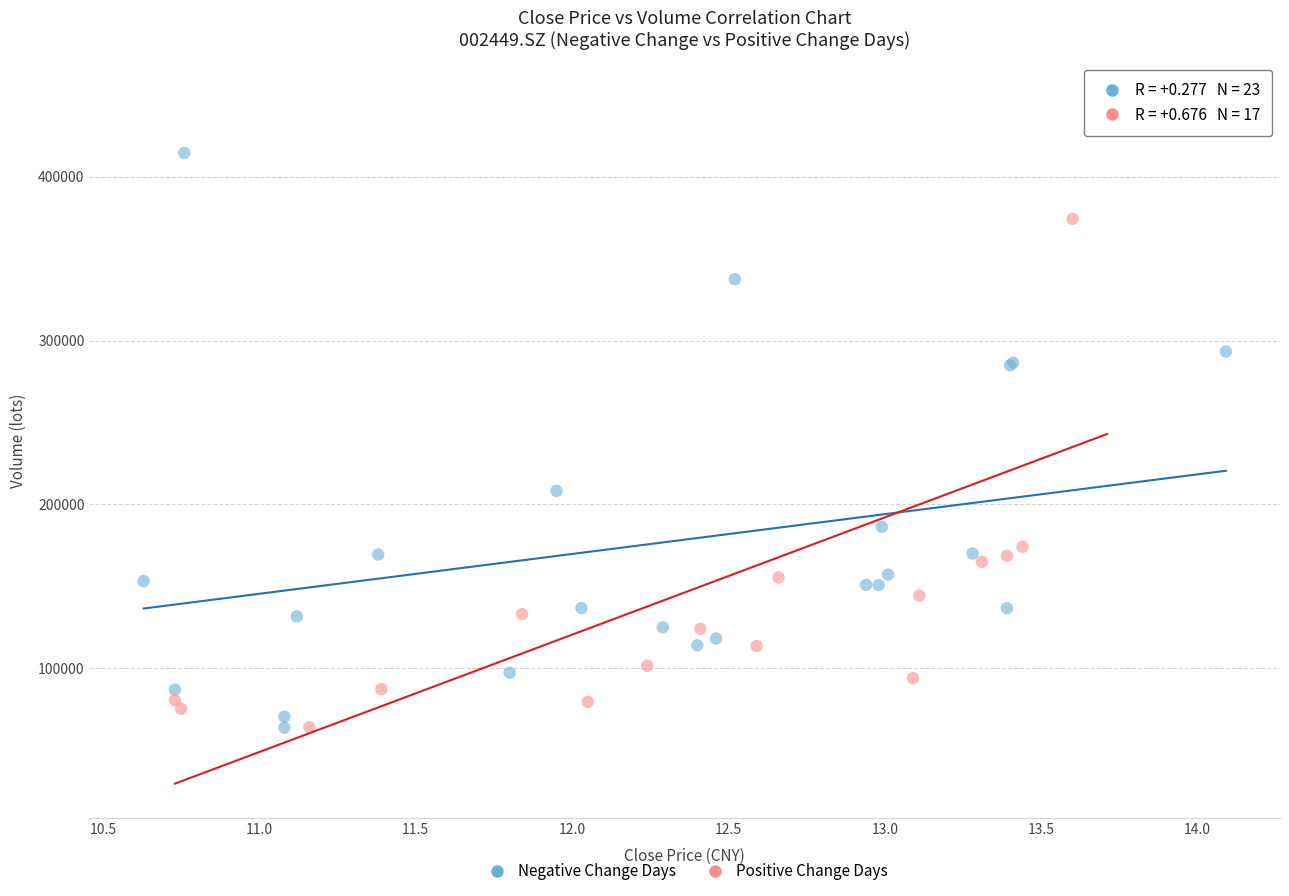

Which series has the largest Y range (max minus min)?

Positive Change Days